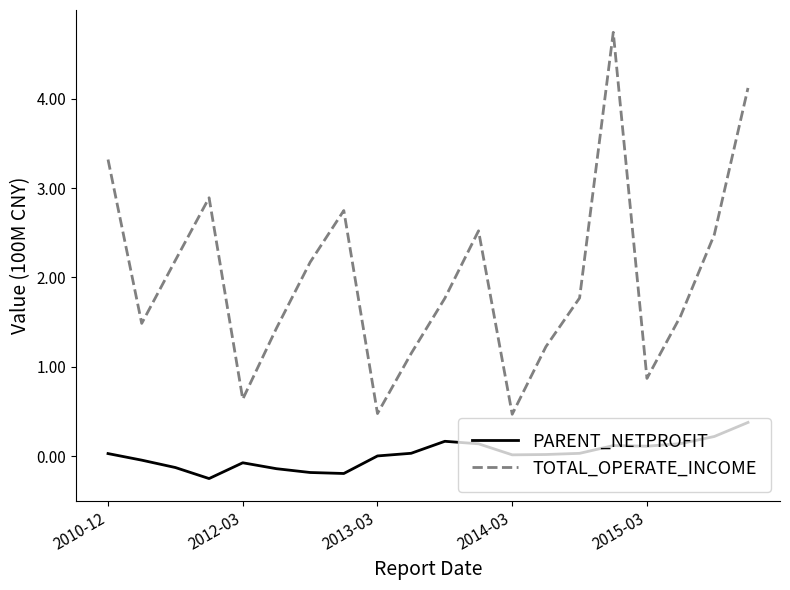

What is the minimum value shown in the chart?

-0.3